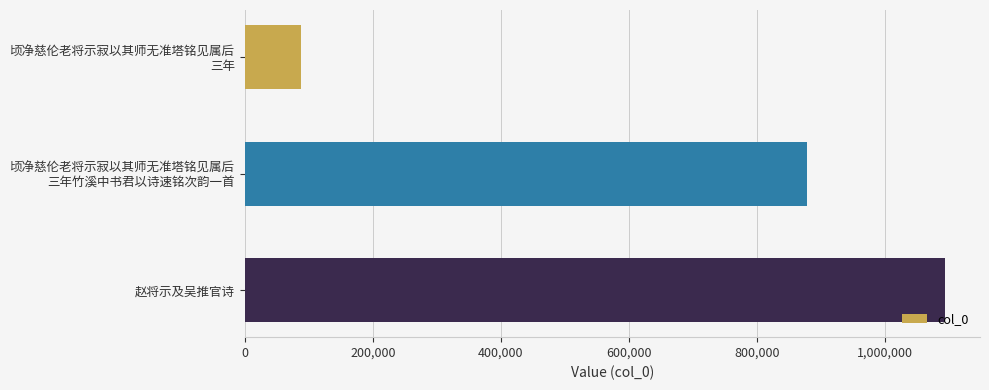

What is the smallest value displayed?

87387